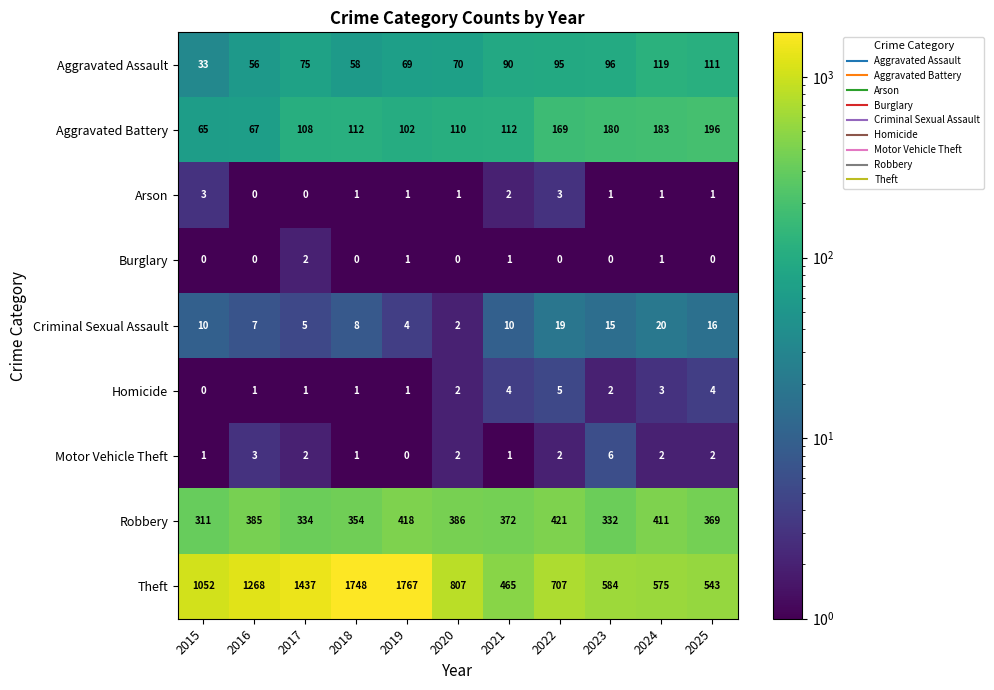

Is it true that Arson equals 3 at 2015?

True